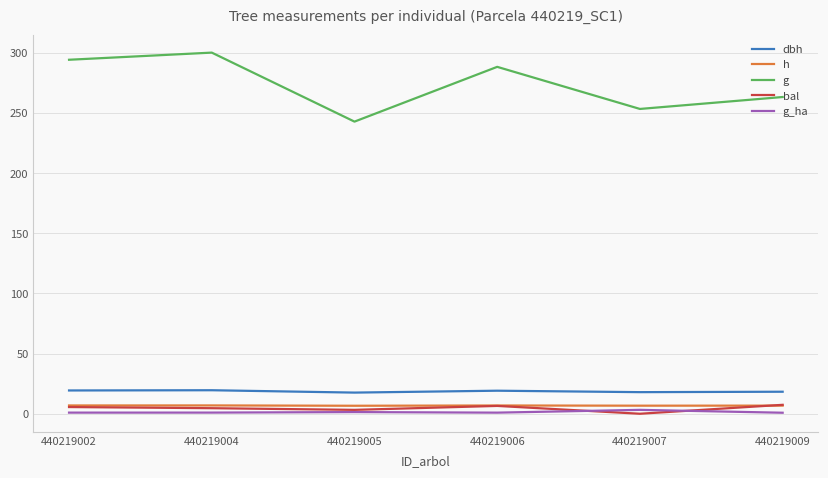

Which series has the largest total across all categories?

g